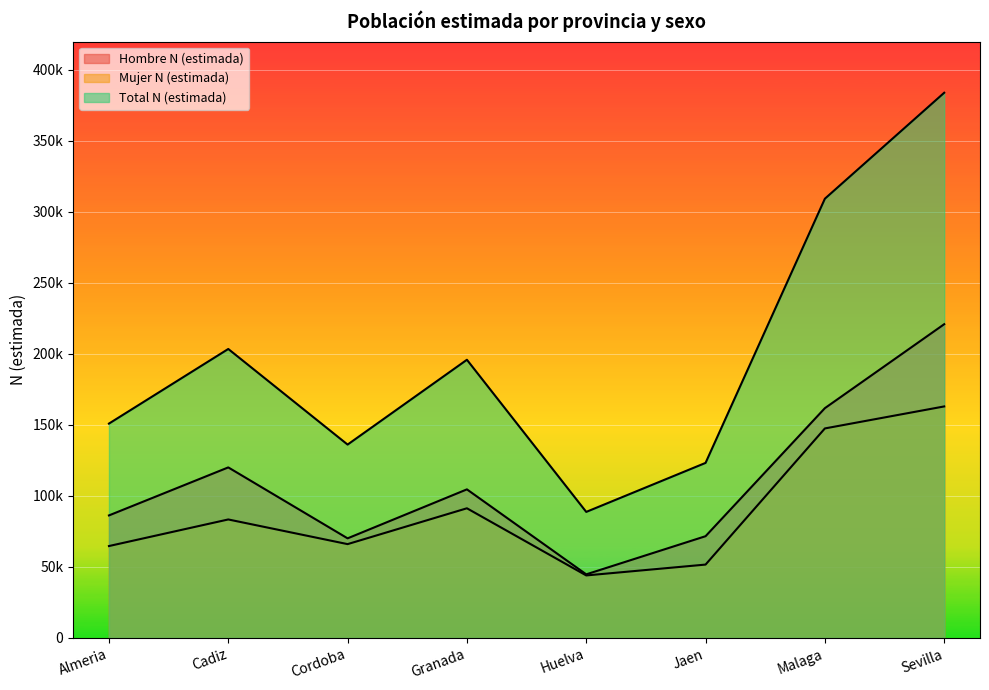

Read the Hombre N (estimada) value at Almeria, to the nearest 10.

86250